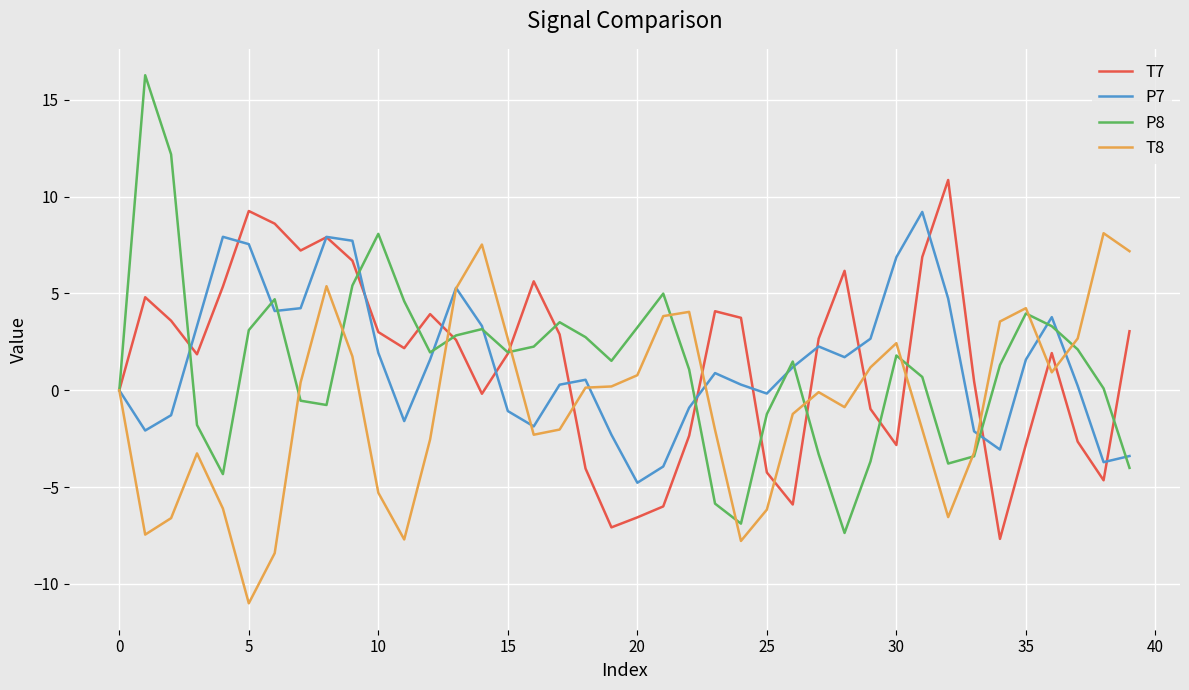

What is the greatest value displayed?

16.3